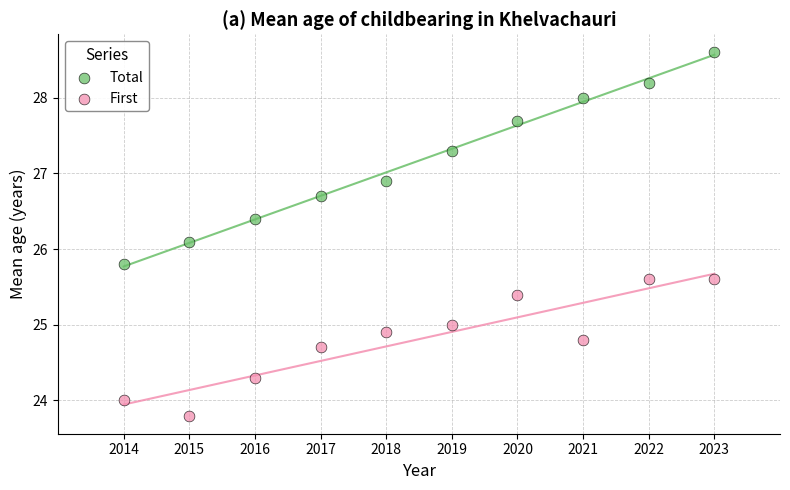

Which series has the widest spread of Y values?

Total